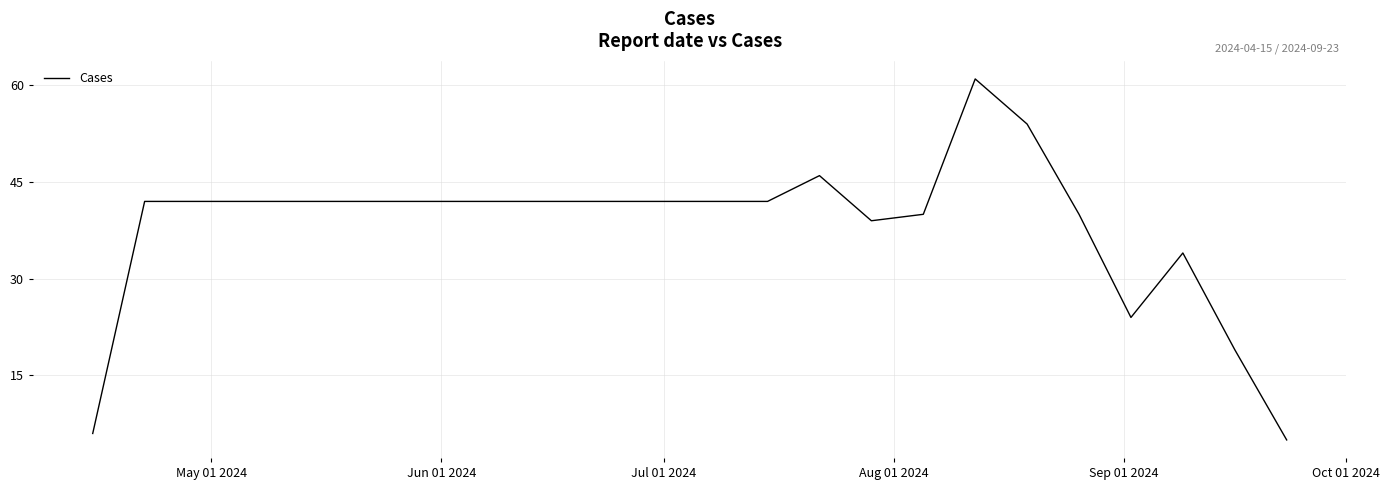

What is the maximum value shown in the chart?

61